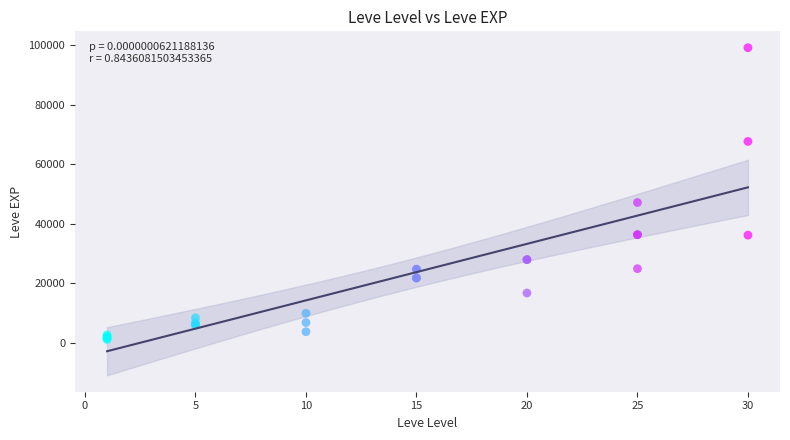

What Y value in the scatter plot is closest to 50190?

47200